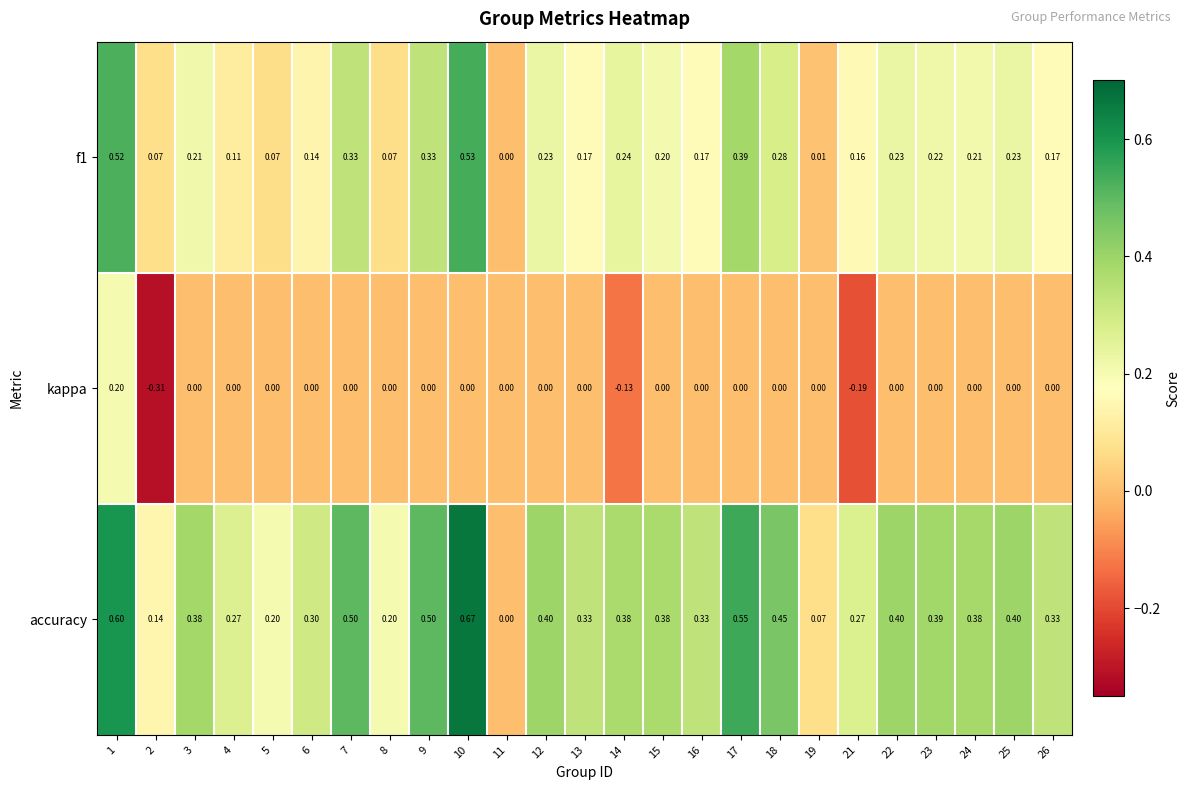

Which series has the largest range (max minus min)?

accuracy